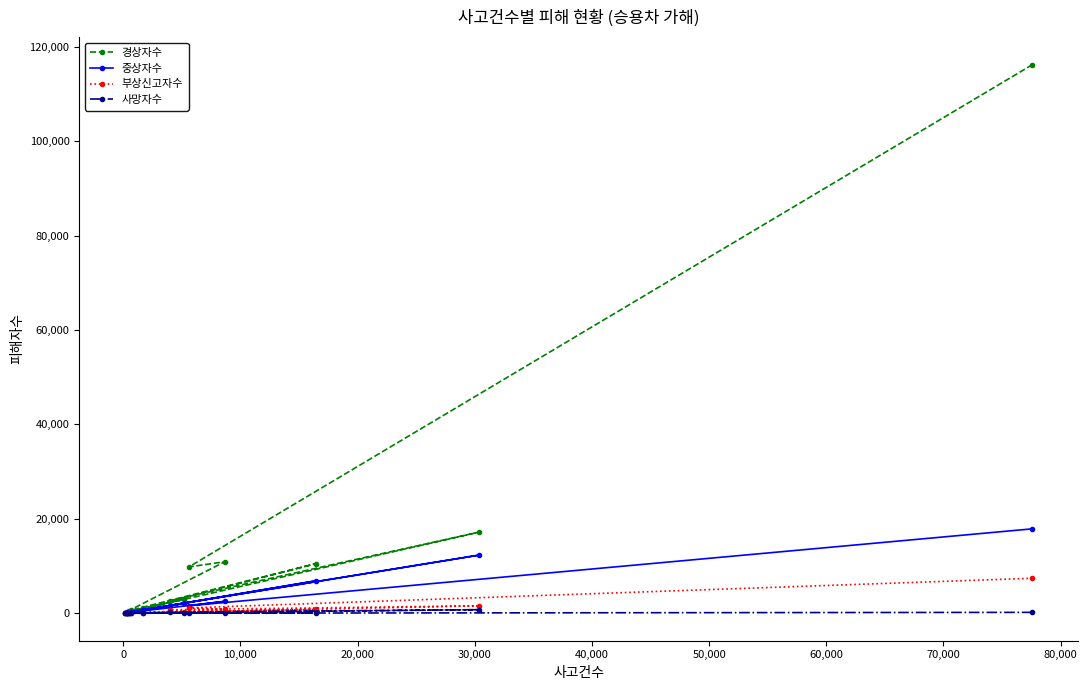

What is the maximum value for 중상자수?

17887